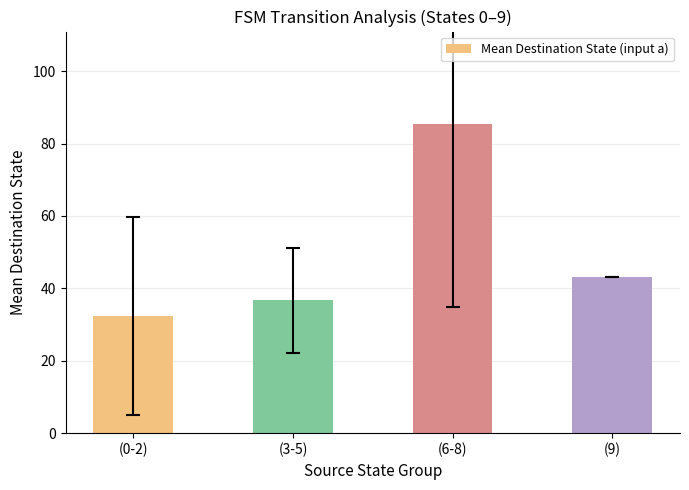

The value at (9) is 57.3. True or false?

False